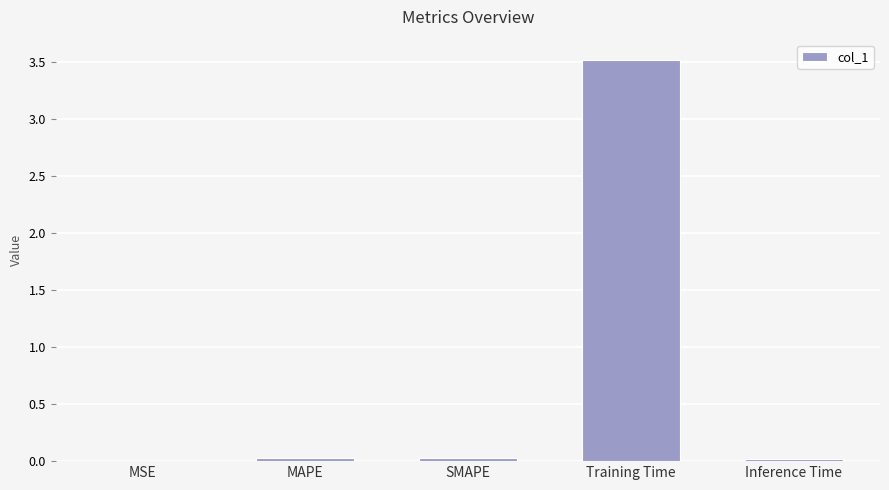

Which label corresponds to the largest value in the chart?

Training Time